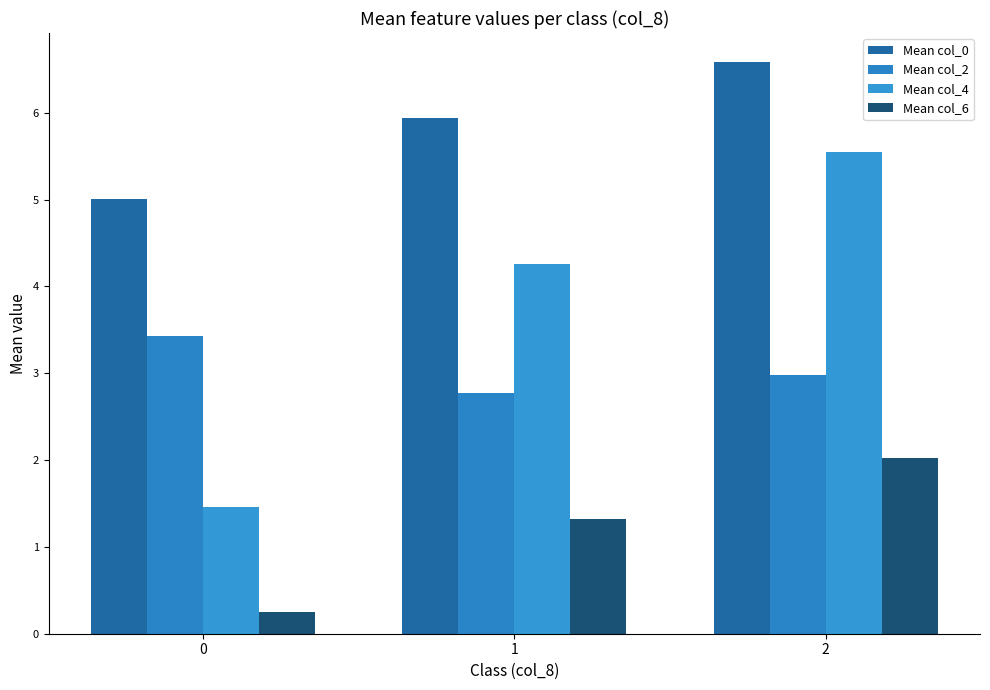

How many values in the Mean col_6 series are below 1?

1